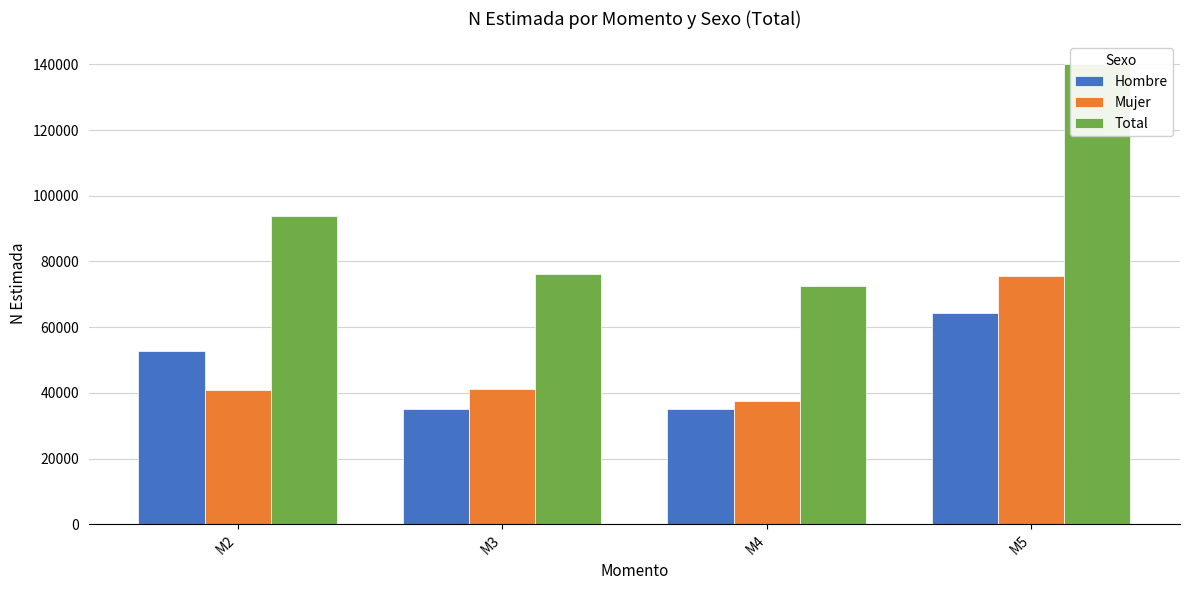

What is the difference between the Total values at M5 and M2?

46151